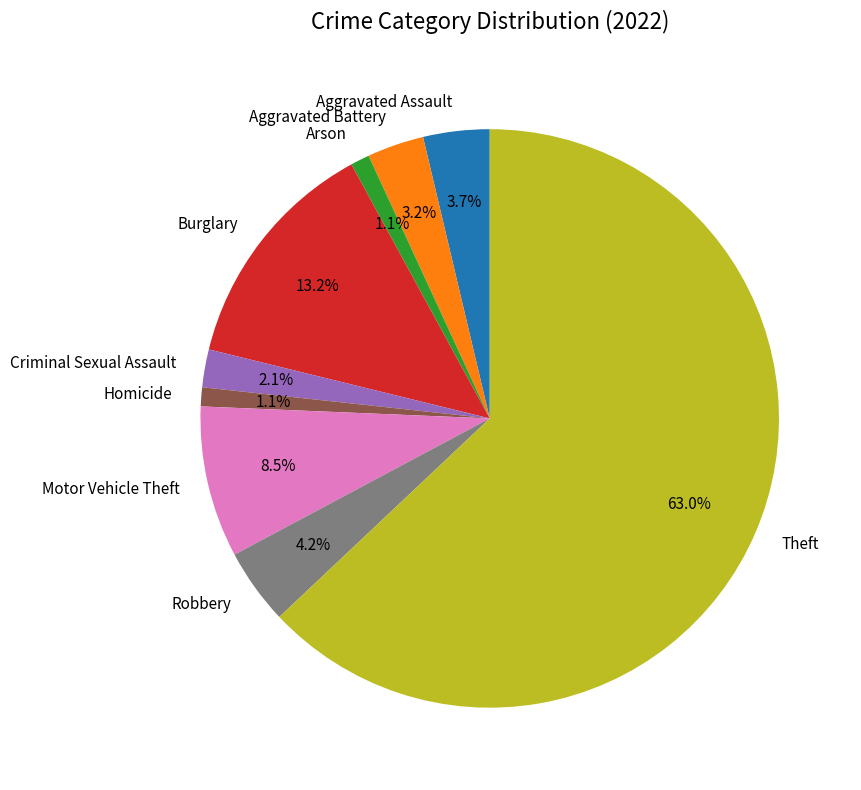

Is there a majority slice in this chart?

Yes